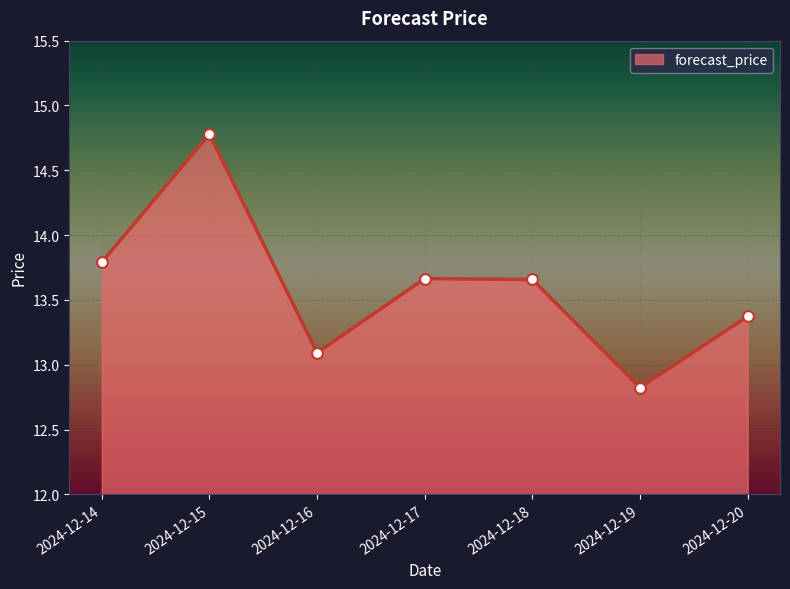

Approximately how many times larger is the value at 2024-12-14 compared to 2024-12-17?

1.0